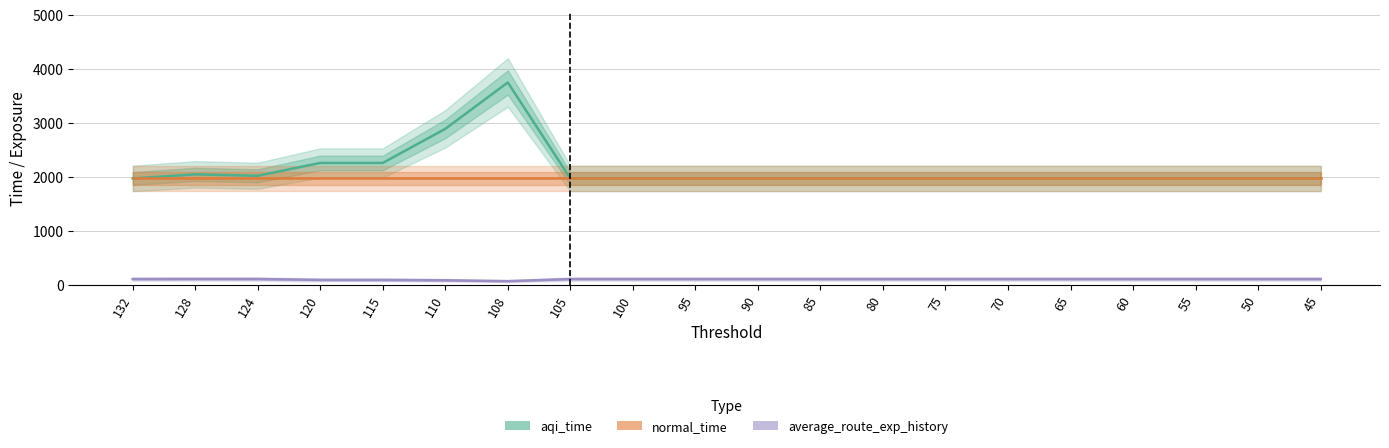

At which label is aqi_time closest to 2857?

110